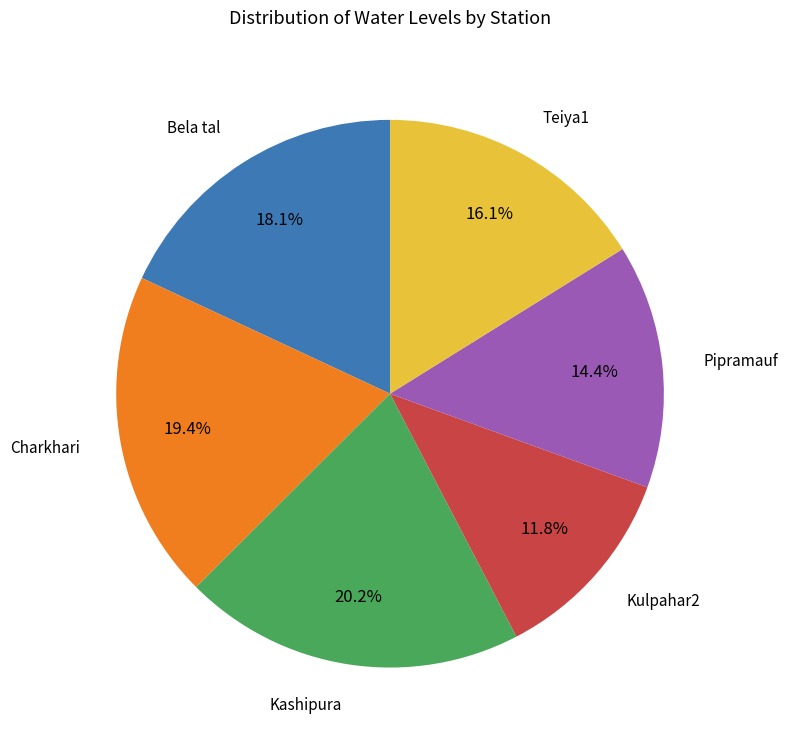

What percentage is the Kulpahar2 slice, to the nearest percent?

12%